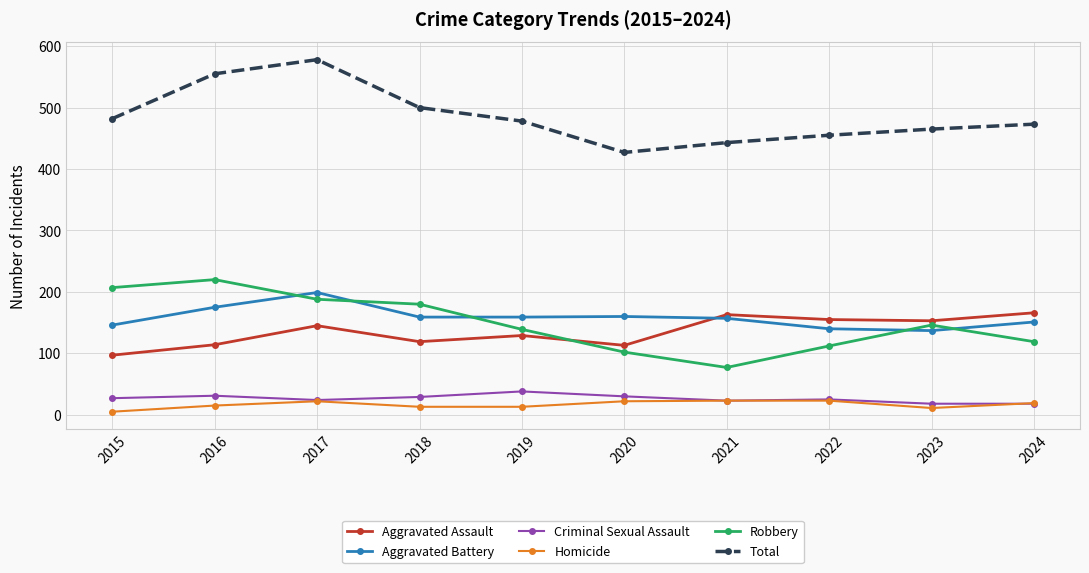

The value of Total at 2022 is 455. True or false?

True